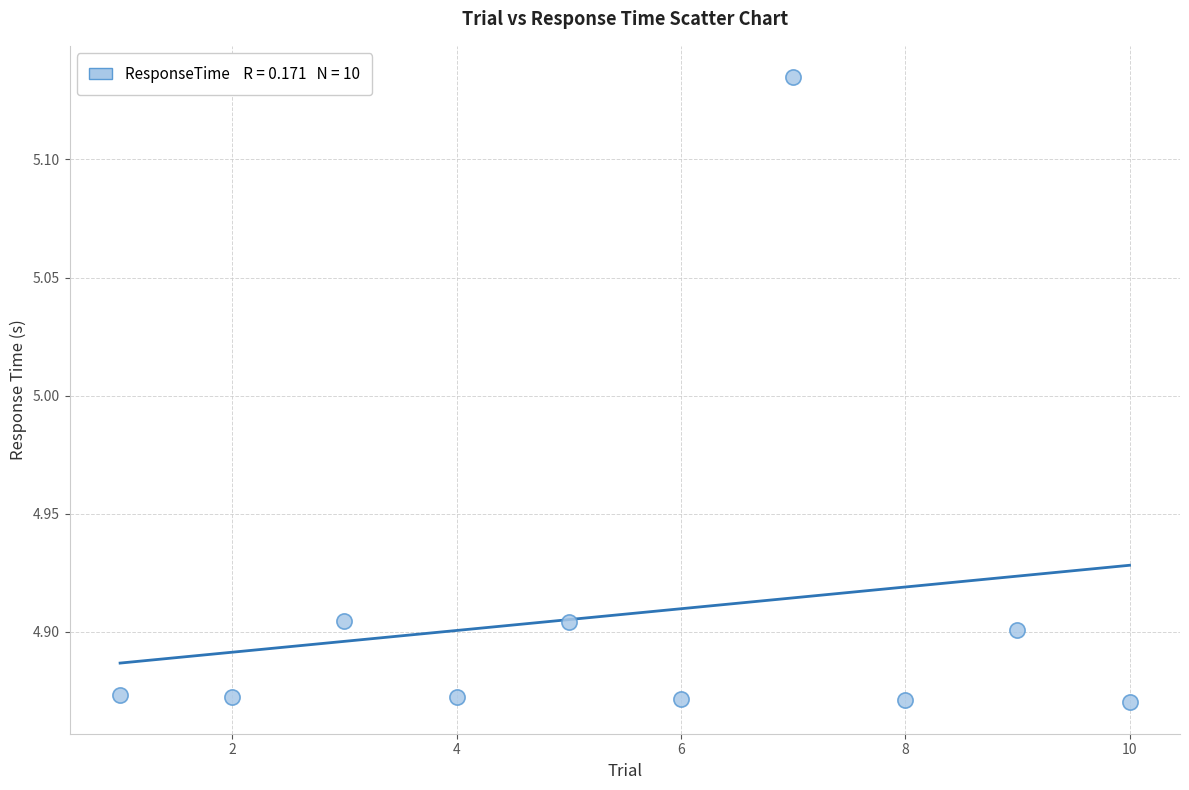

What is the range of Y values (max minus min)?

0.3